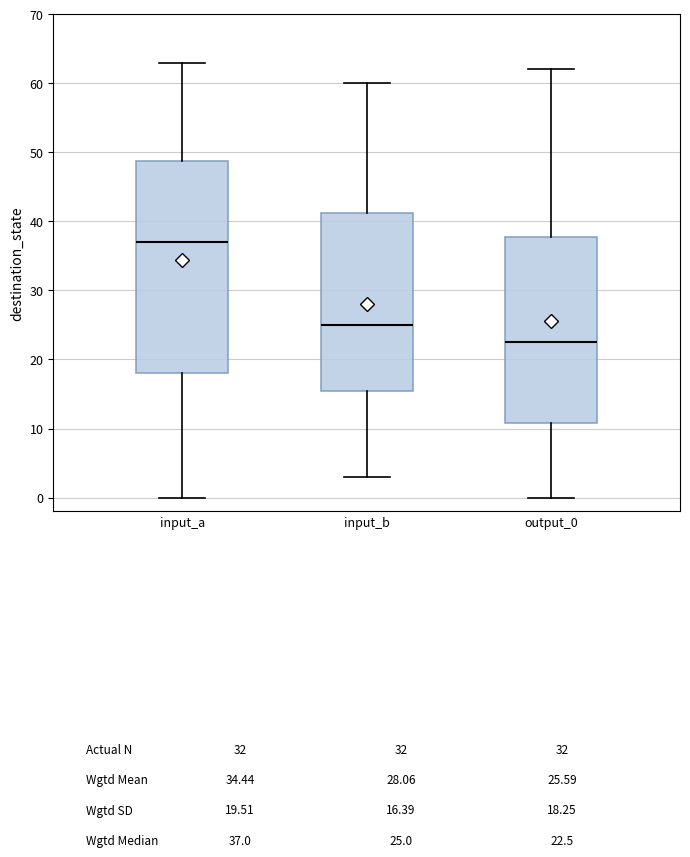

Which box is the tallest, from its lower edge to its upper edge?

input_a